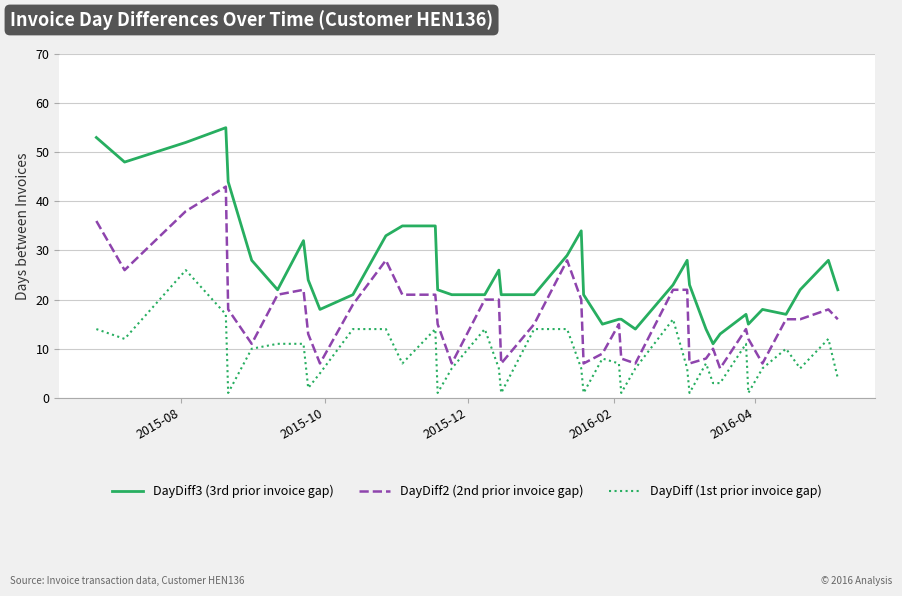

Which series has the widest spread of values?

DayDiff3 (3rd prior invoice gap)